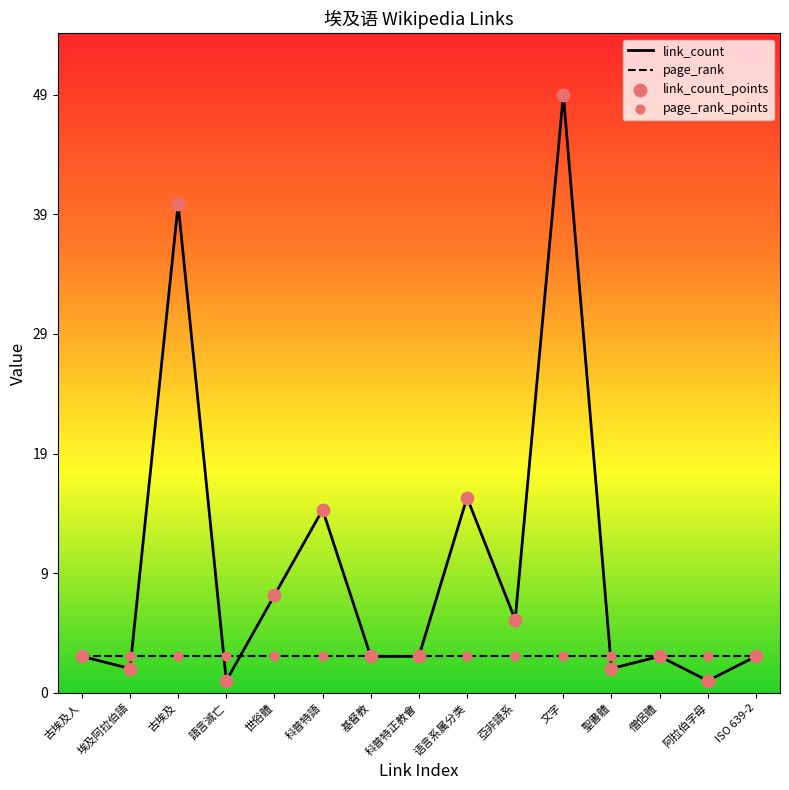

Which series contains the lowest Y value?

link_count